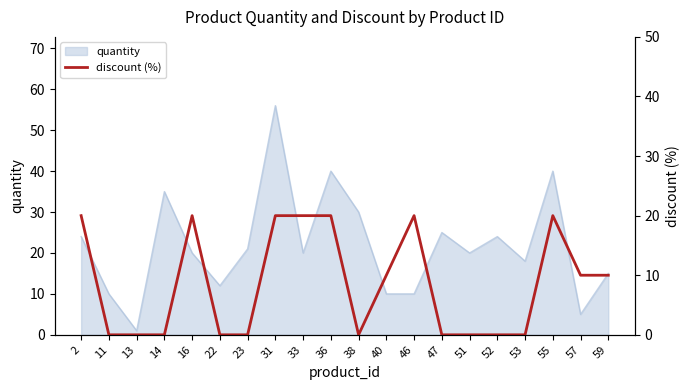

What is the maximum value for quantity?

56